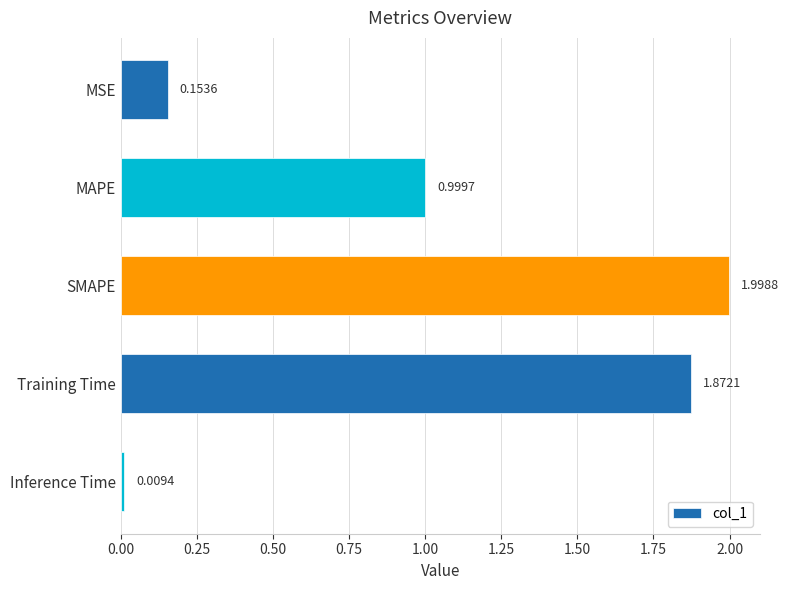

Which label corresponds to the smallest value in the chart?

Inference Time